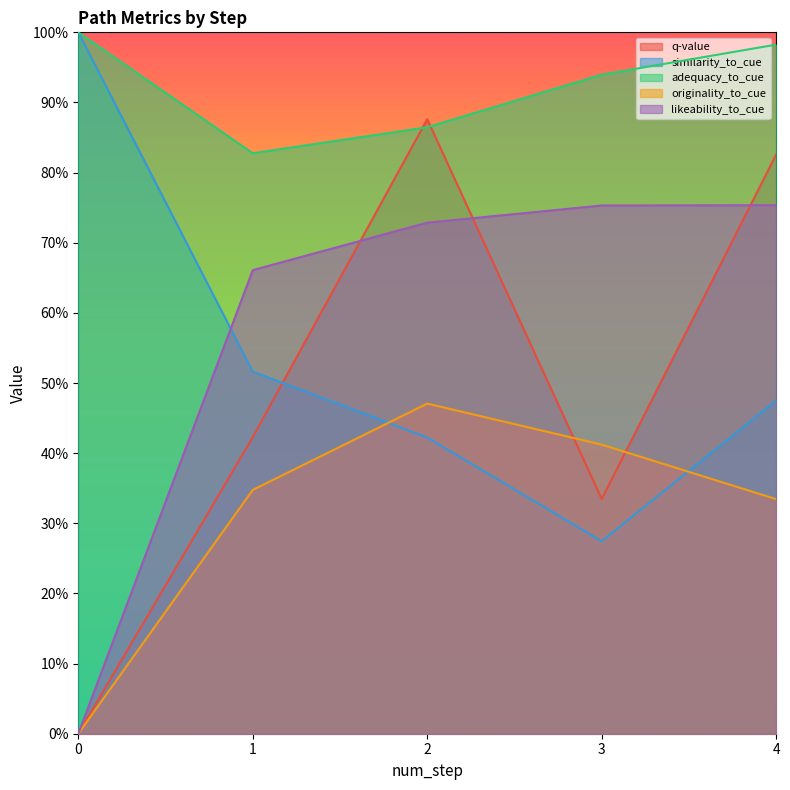

How many lines are shown in the chart?

5